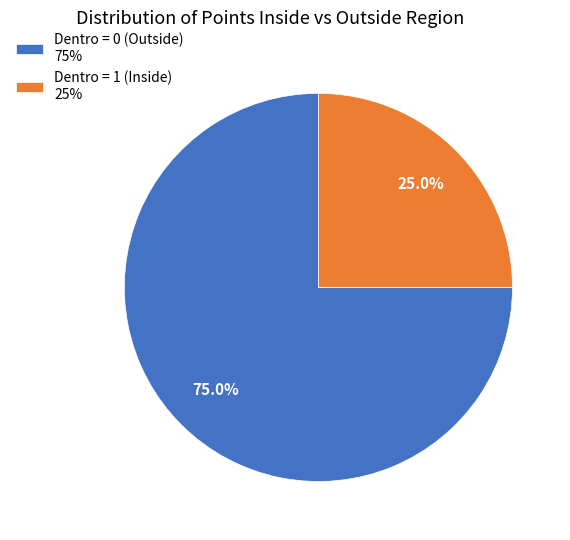

What portion of the pie excludes Dentro = 0 (Outside) 75%?

25.0%